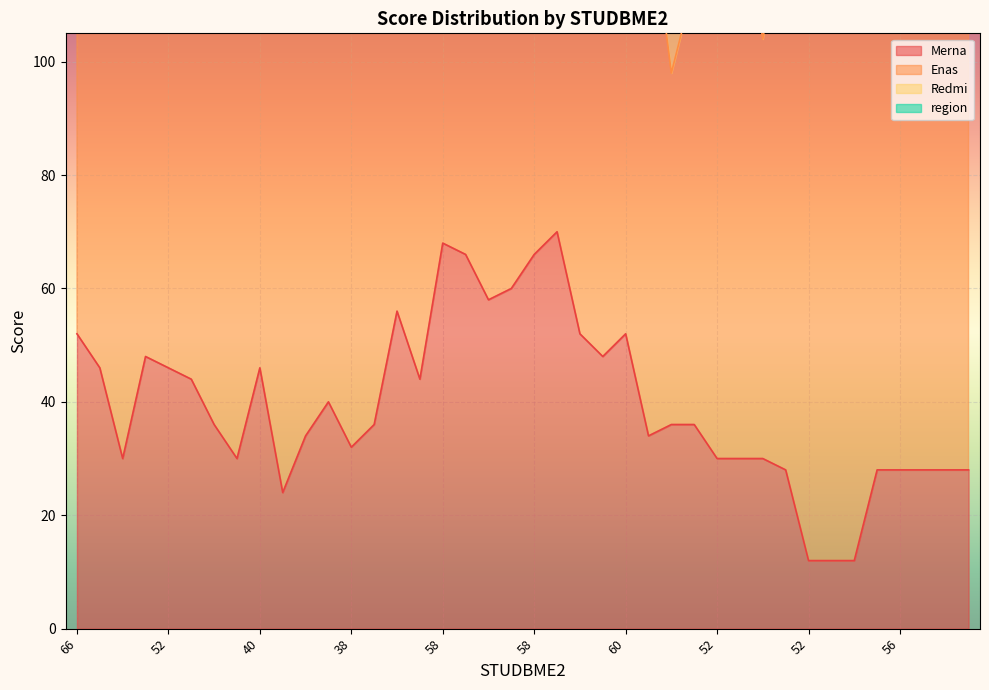

True or false: region has more than 1 points higher than both neighbors.

False